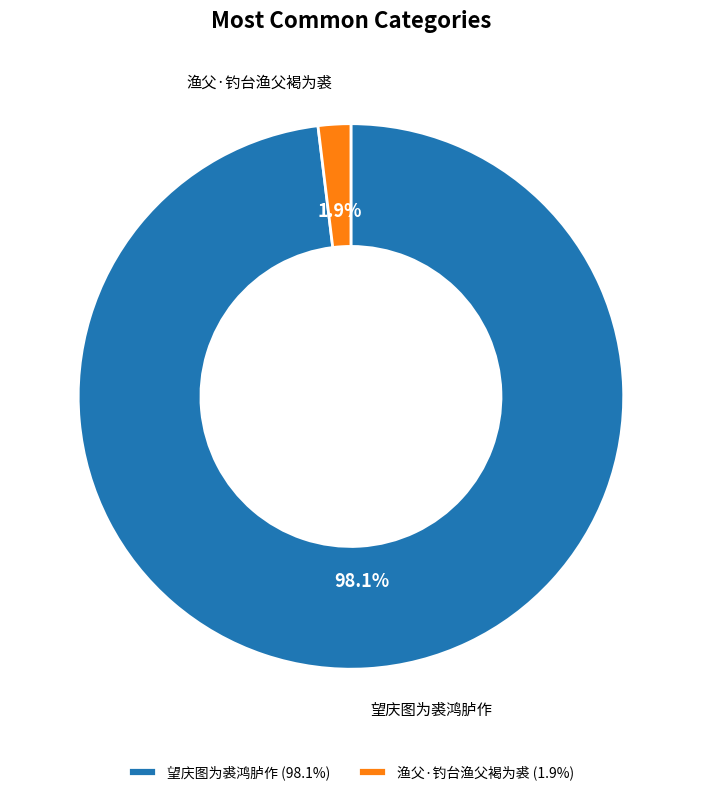

Combined, do 渔父·钓台渔父褐为裘 and 望庆图为裘鸿胪作 account for over 50%?

Yes